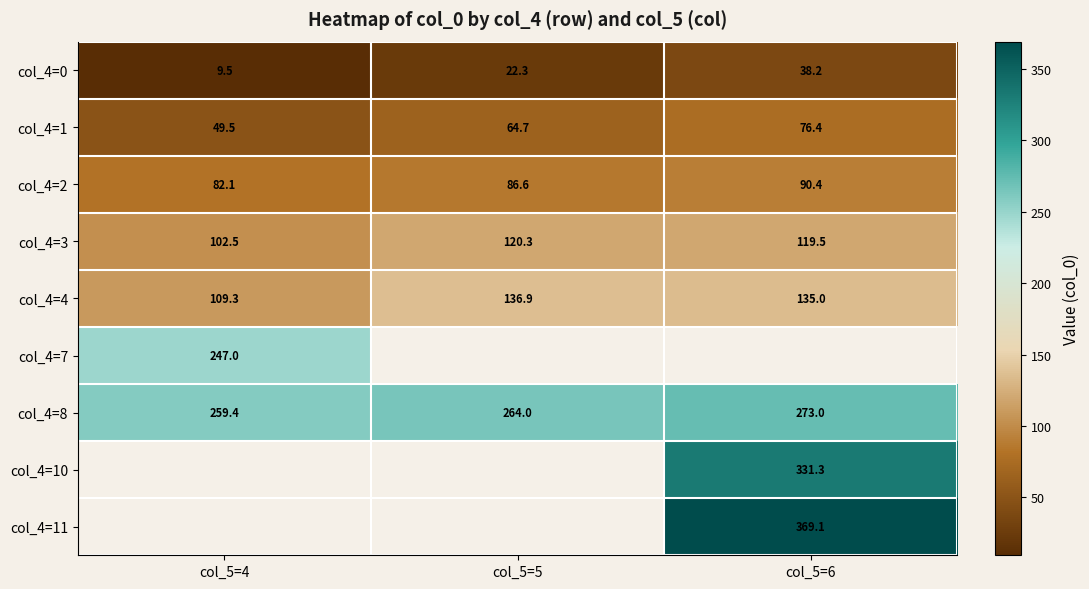

The value of col_4=1 at col_5=4 is 31.1. True or false?

False